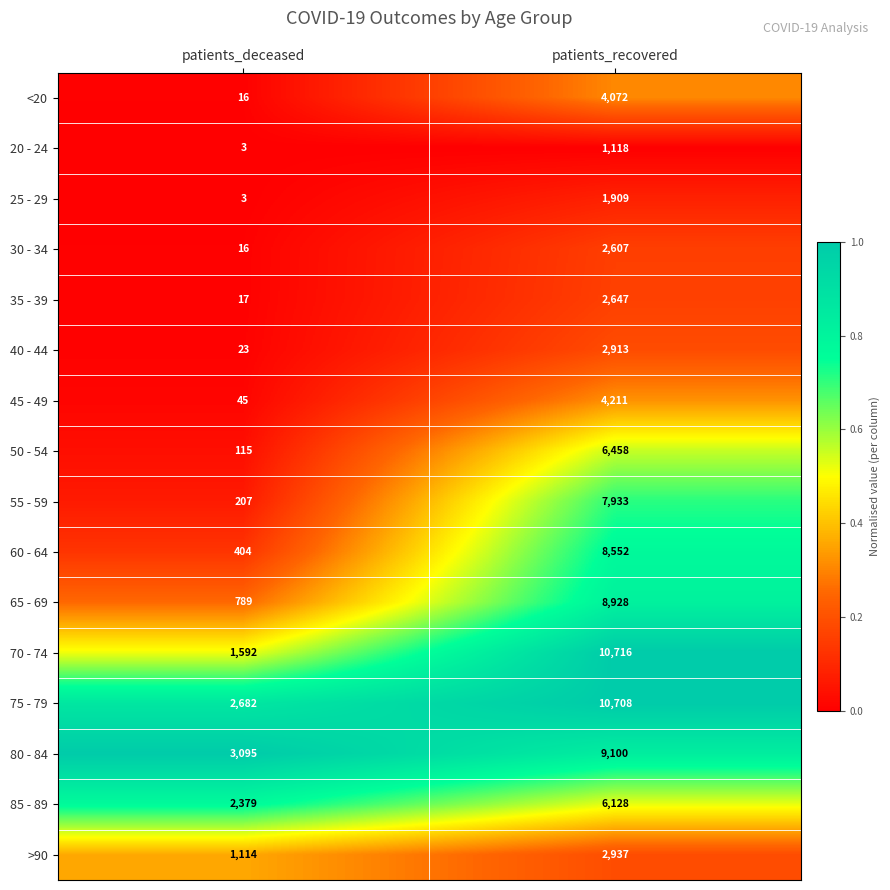

What is the difference between the highest and lowest values at patients_deceased?

3092